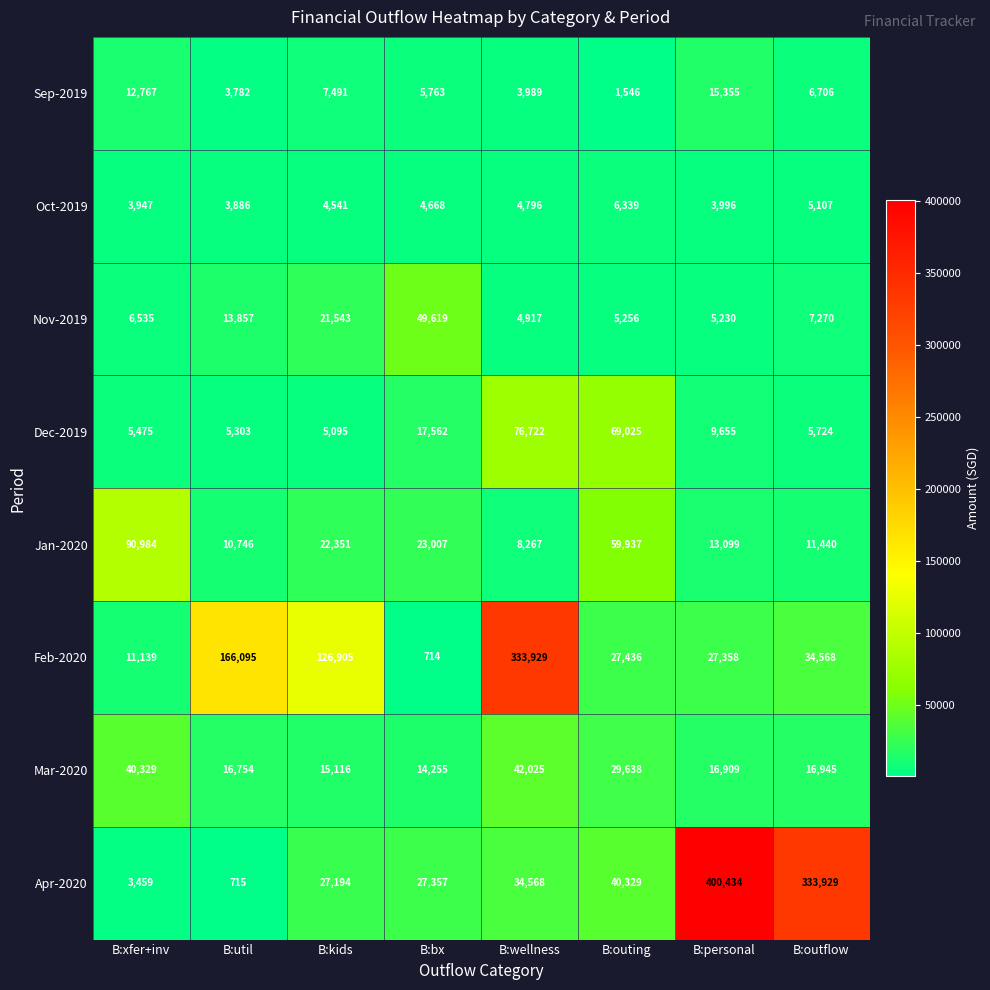

What is the minimum value shown in the chart?

714